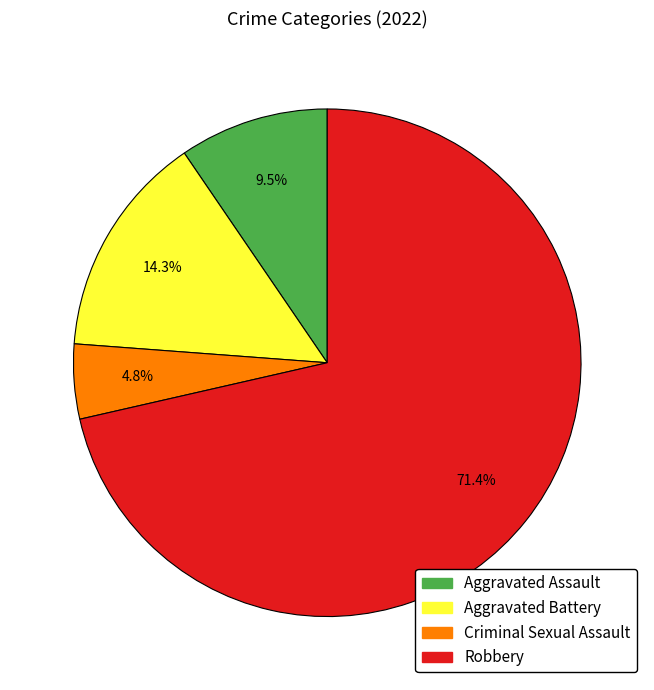

Which has a higher value, Aggravated Assault or Criminal Sexual Assault?

Aggravated Assault